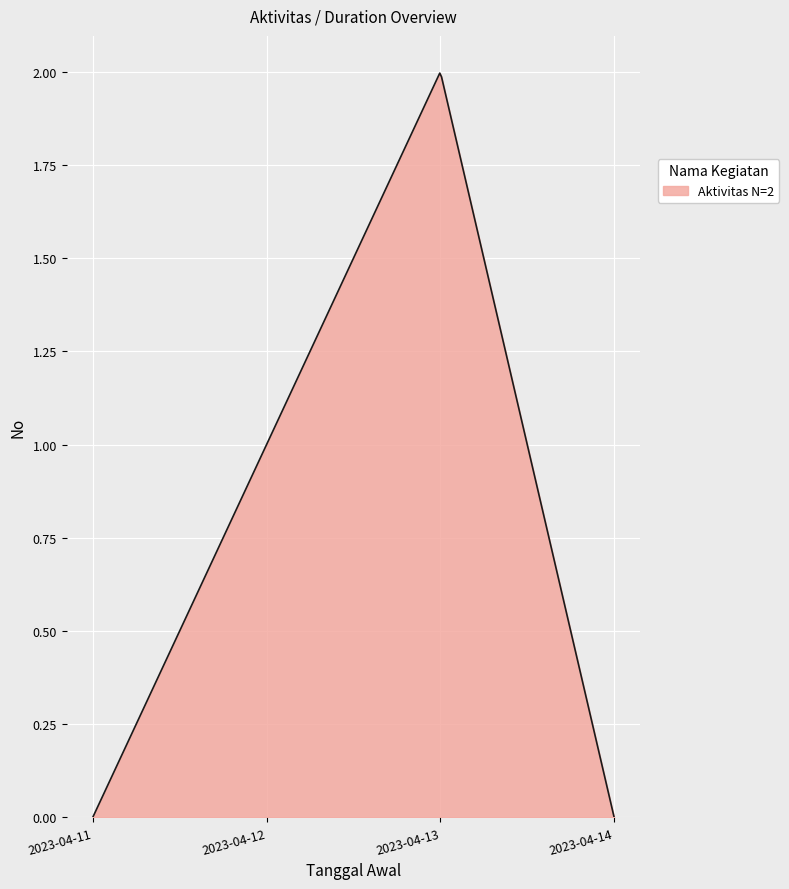

Does the chart display data point markers on the line(s)?

No